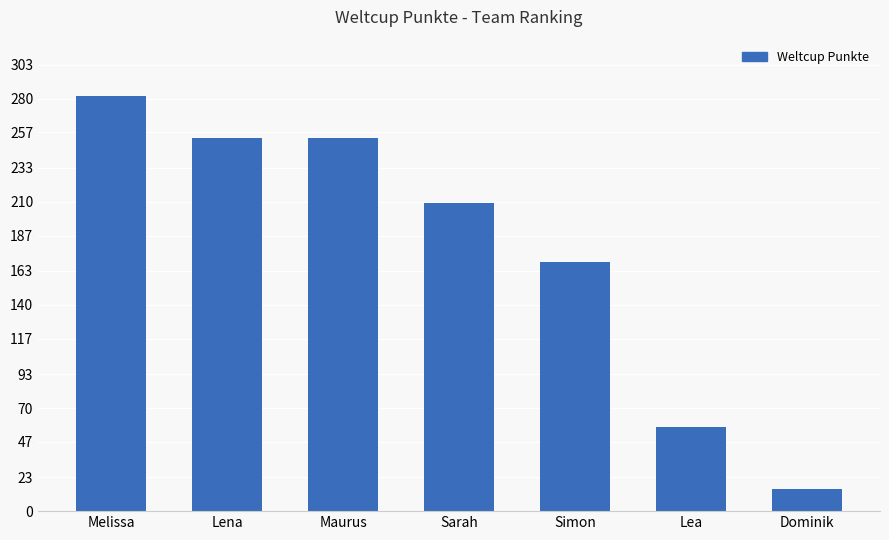

What is the ratio of the value at Simon to the value at Lena?

0.7